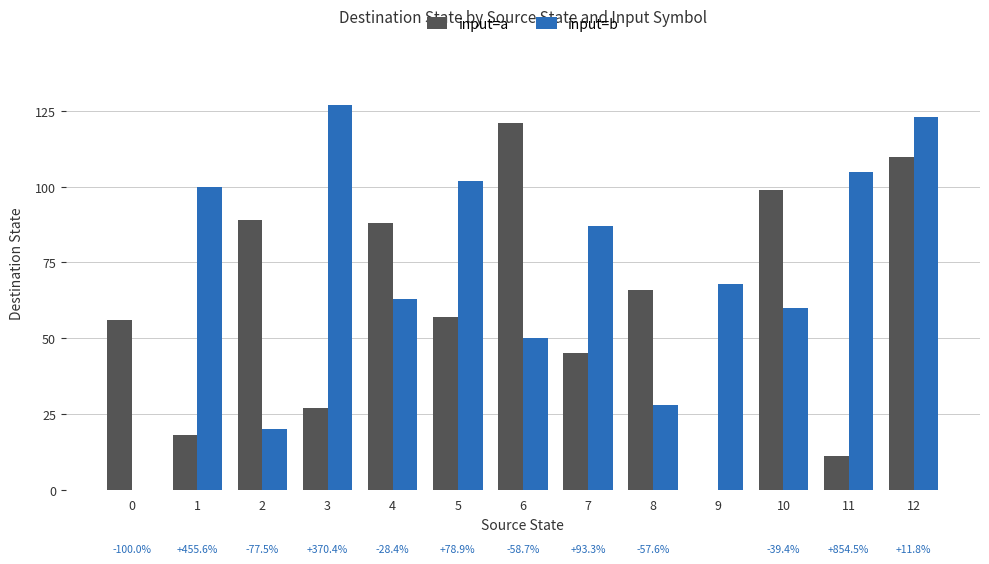

Count the number of data series in this chart.

2